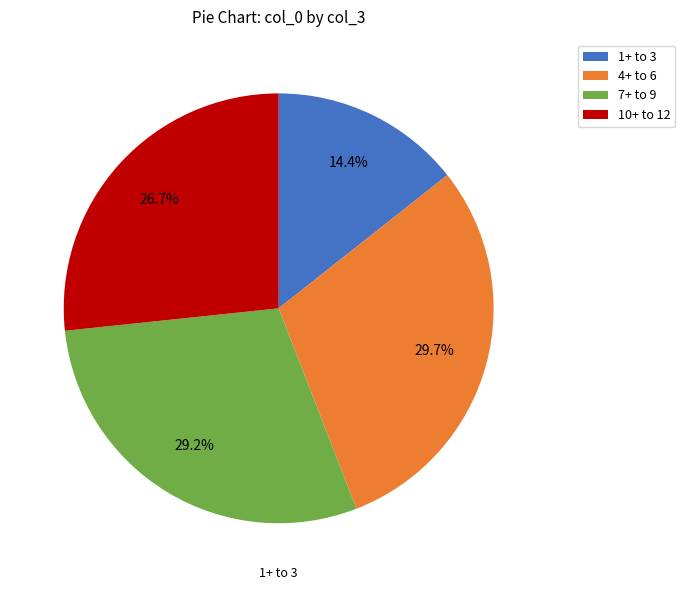

Which slice is the smallest?

1+ to 3